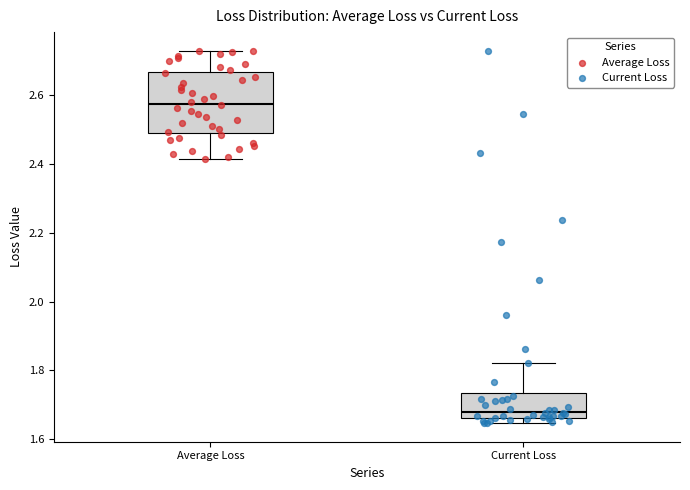

Which box's median line is the lowest?

Current Loss